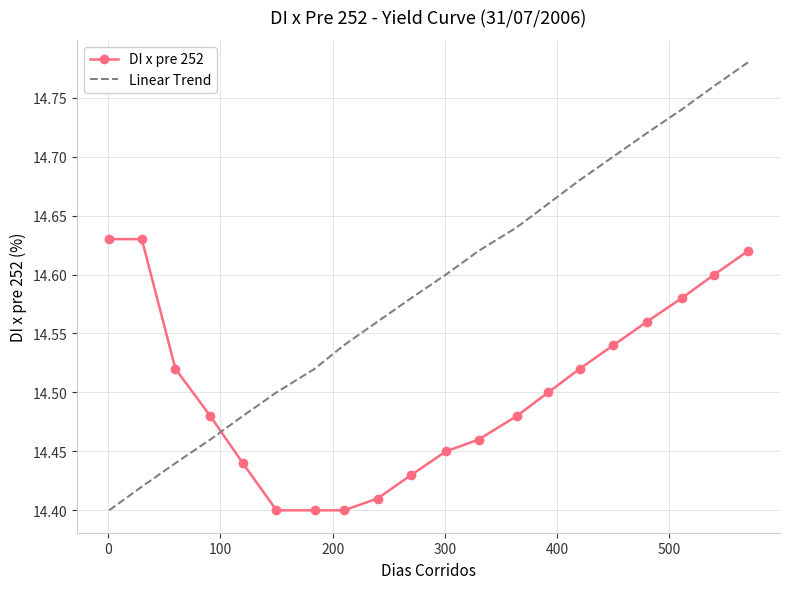

Which series has the widest spread of values?

Linear Trend